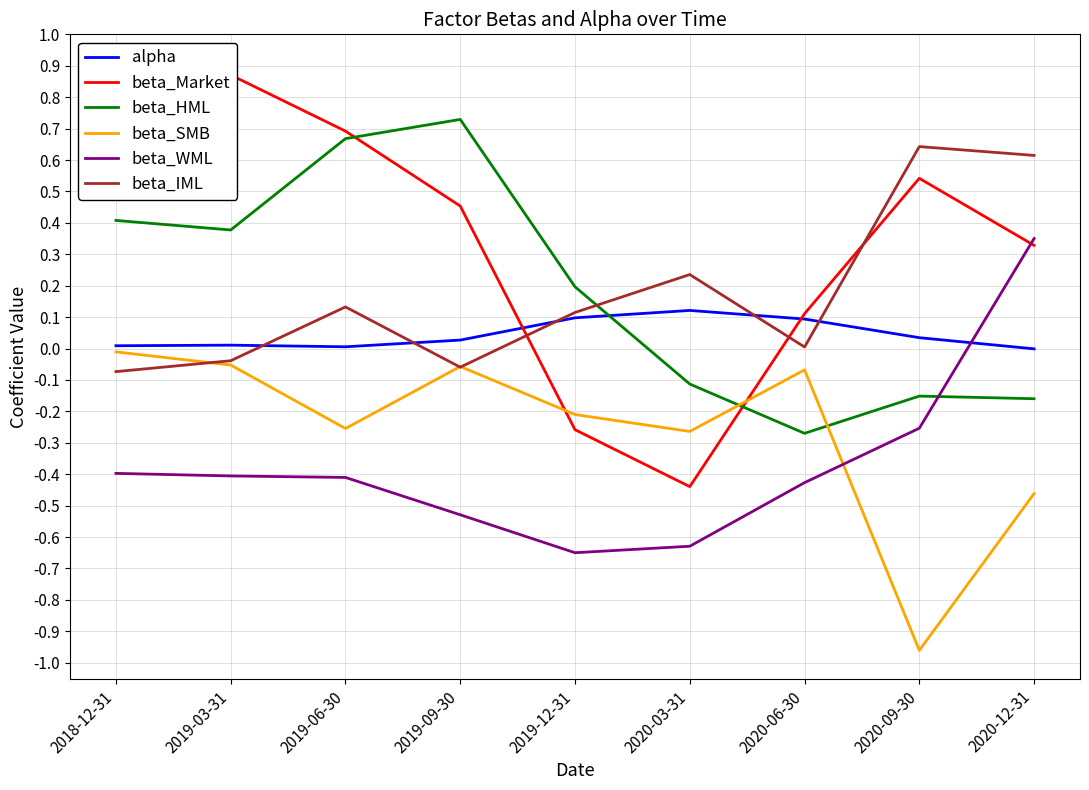

At which category does beta_SMB reach its first local peak?

2019-09-30